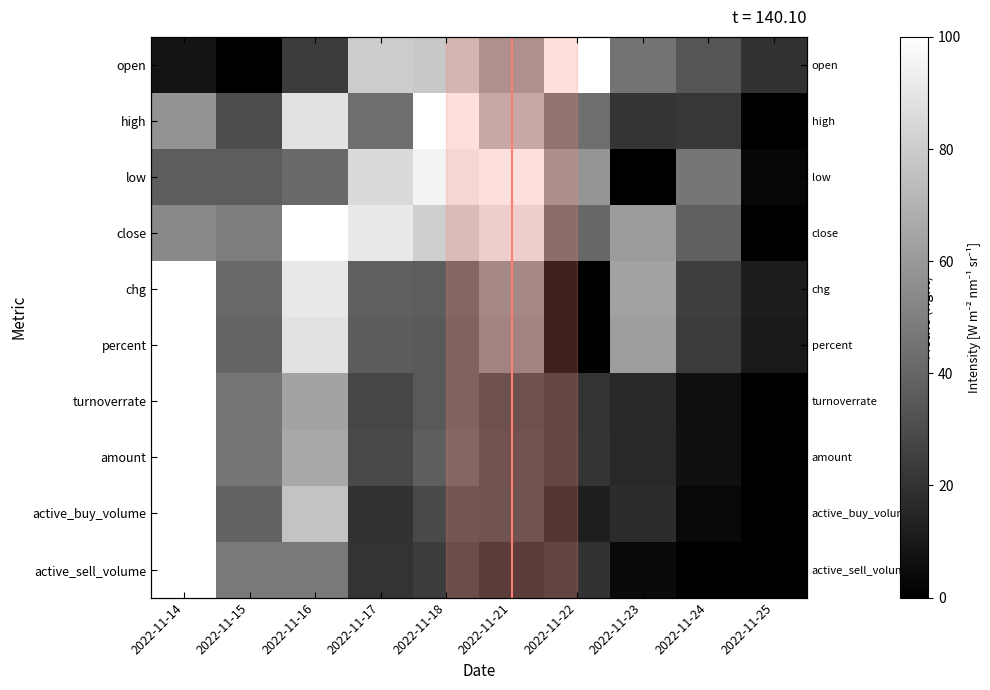

How many positive values does the open series have?

9